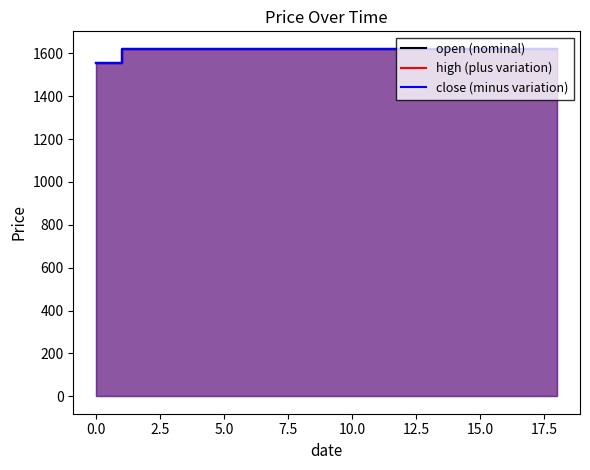

The value of high at 8 is 377.8. True or false?

False